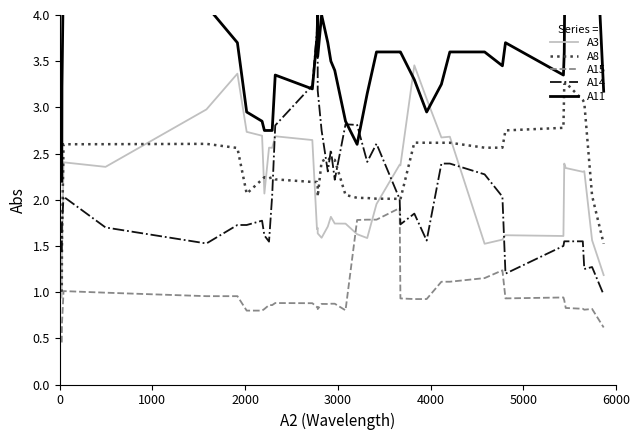

How many categories are shown in the chart?

40